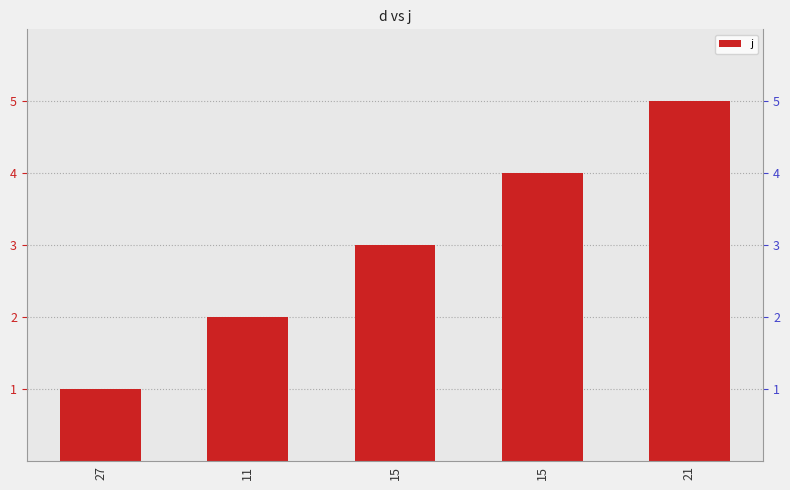

Reading left to right, what are all the values shown in this chart?

1	2	3	4	5